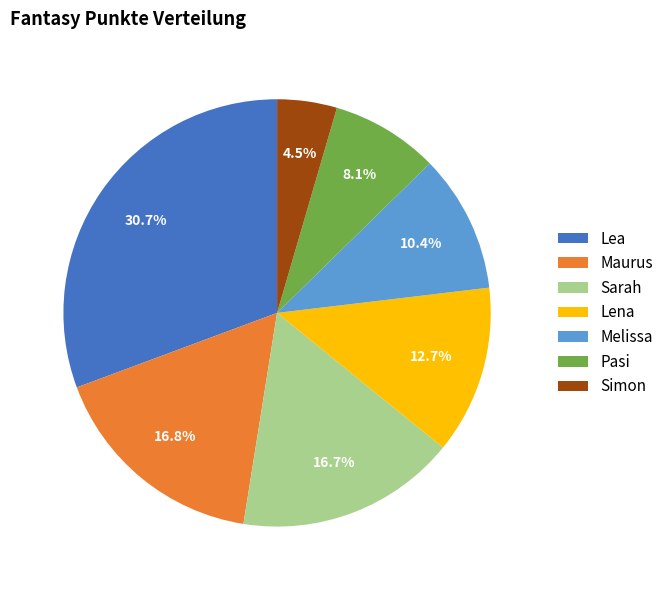

Is it true that Sarah is 17% of the pie?

True